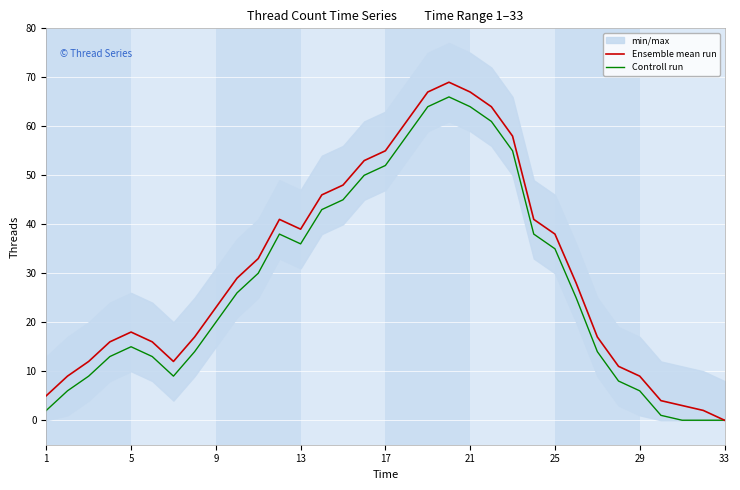

True or false: Ensemble mean run has more than 0 interior local peaks.

True